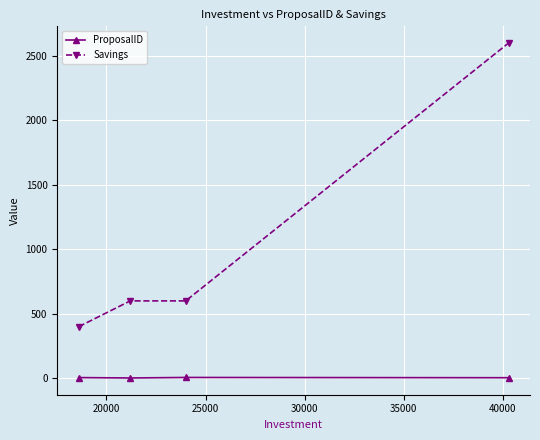

True or false: Savings has more than 2 interior local peaks.

False